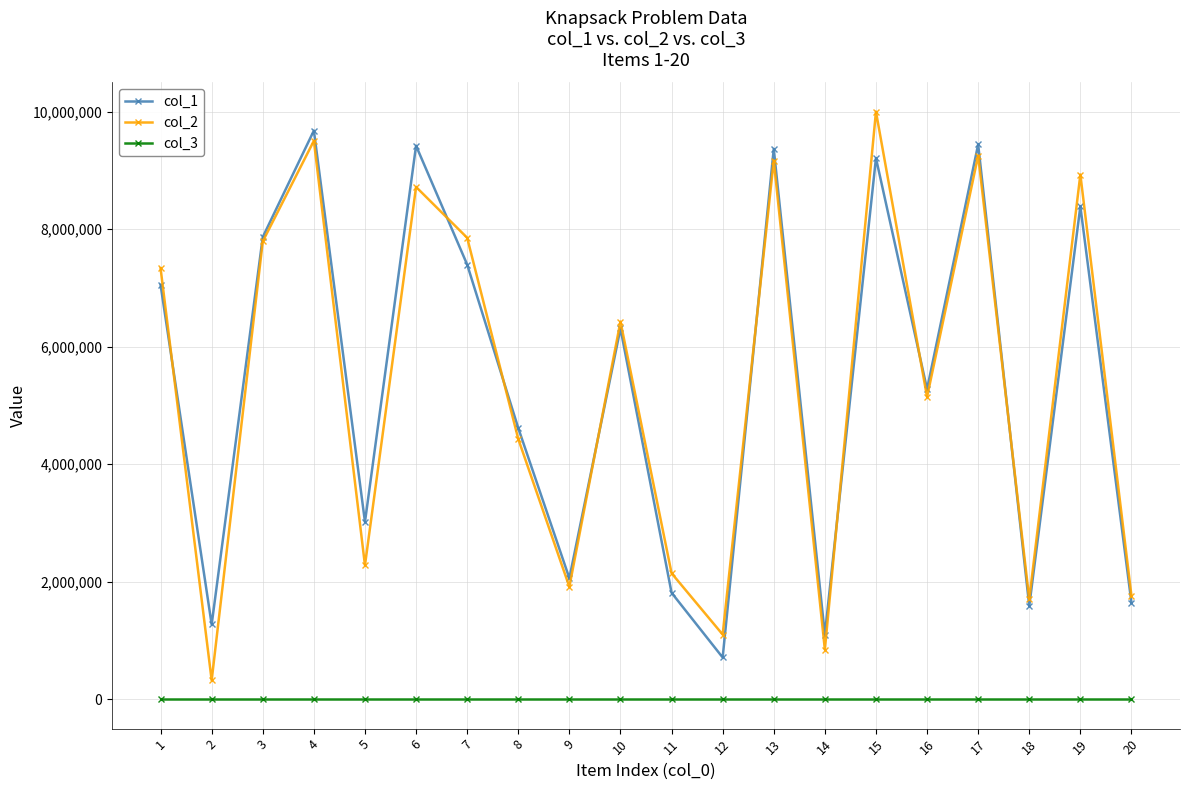

How many lines are shown in the chart?

3